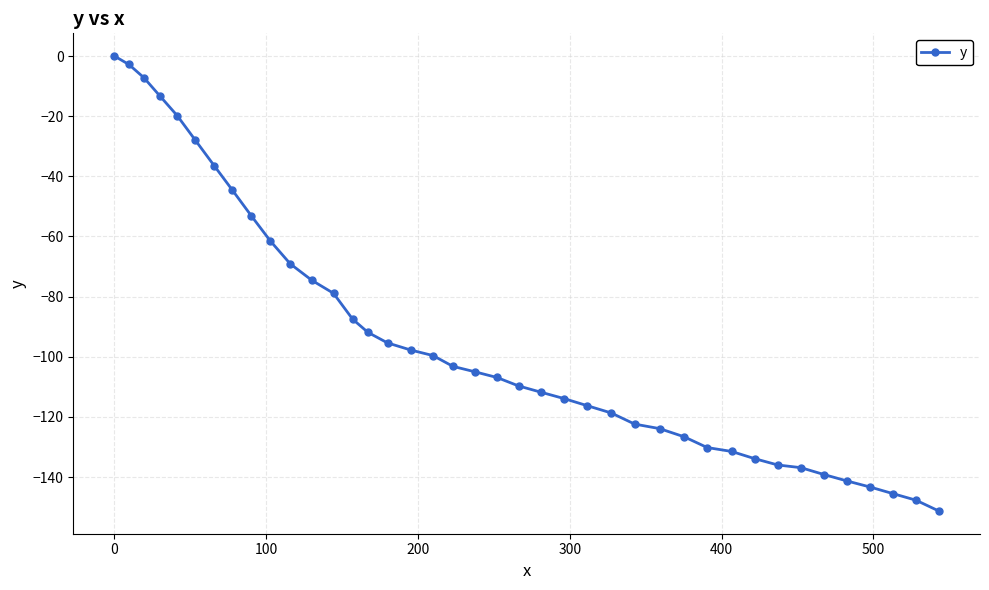

How many lines are shown in the chart?

1